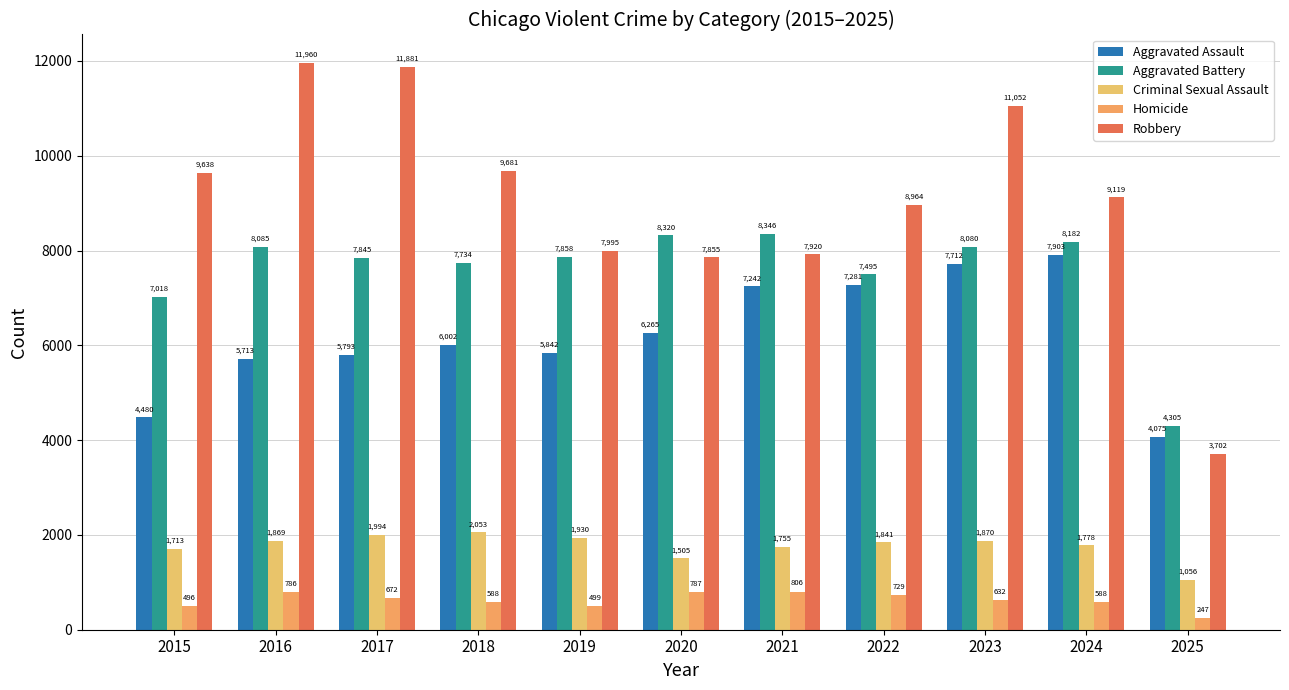

Which series has the largest range (max minus min)?

Robbery